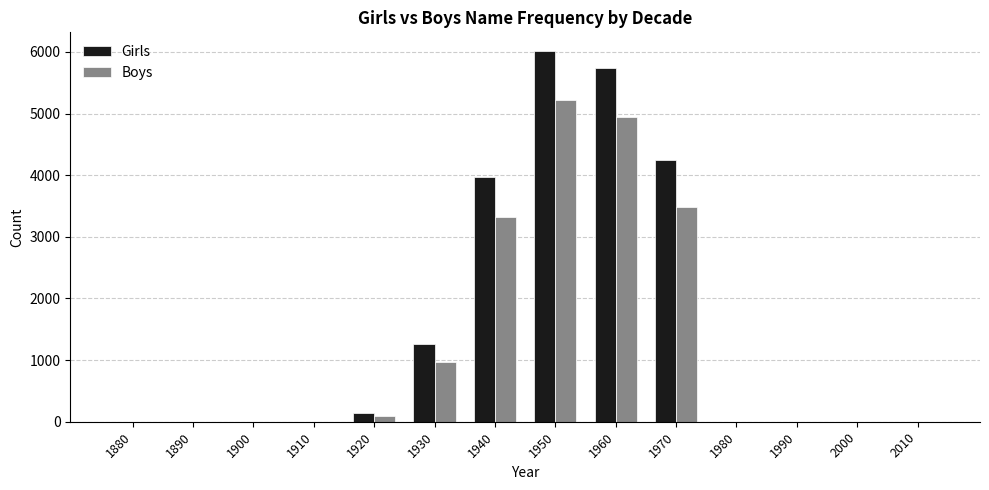

Are the bars grouped side by side (vs. stacked)?

Yes